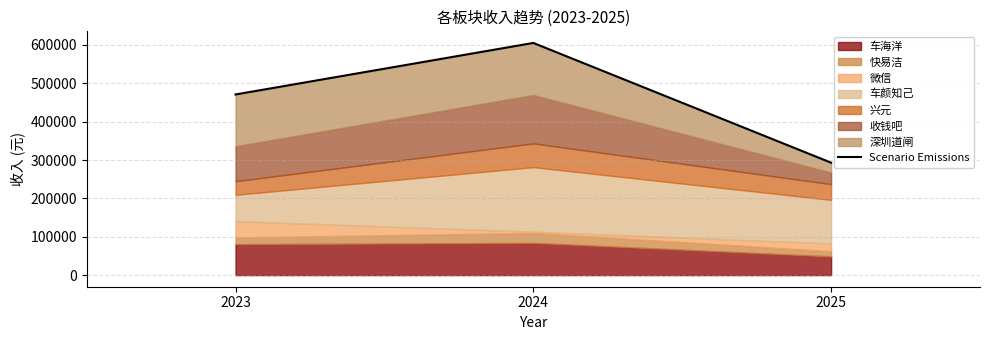

At which label is the value closest to 449209?

2023